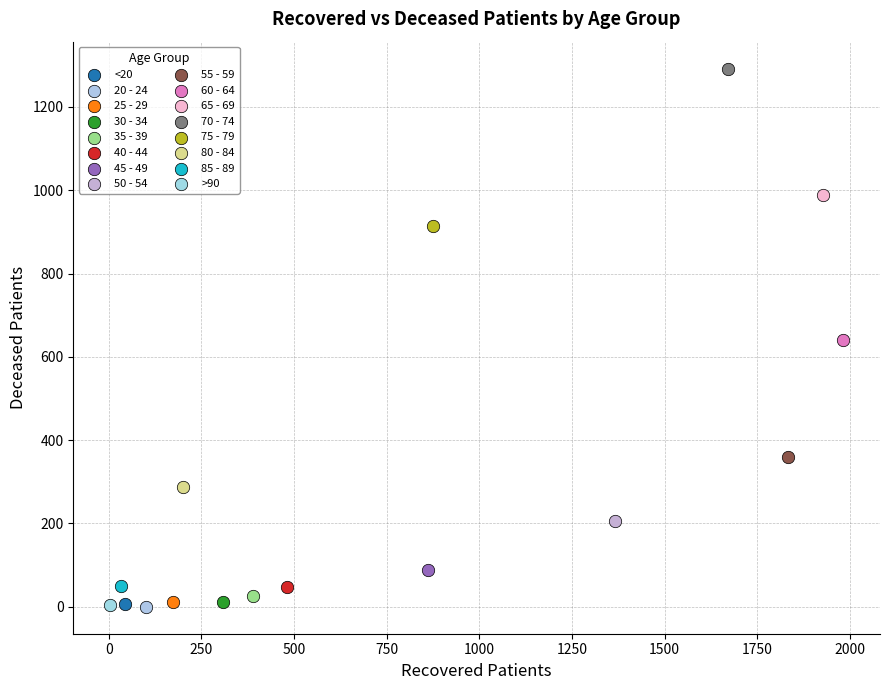

What are all the series names shown in the legend?

<20, 20 - 24, 25 - 29, 30 - 34, 35 - 39, 40 - 44, 45 - 49, 50 - 54, 55 - 59, 60 - 64, 65 - 69, 70 - 74, 75 - 79, 80 - 84, 85 - 89, >90